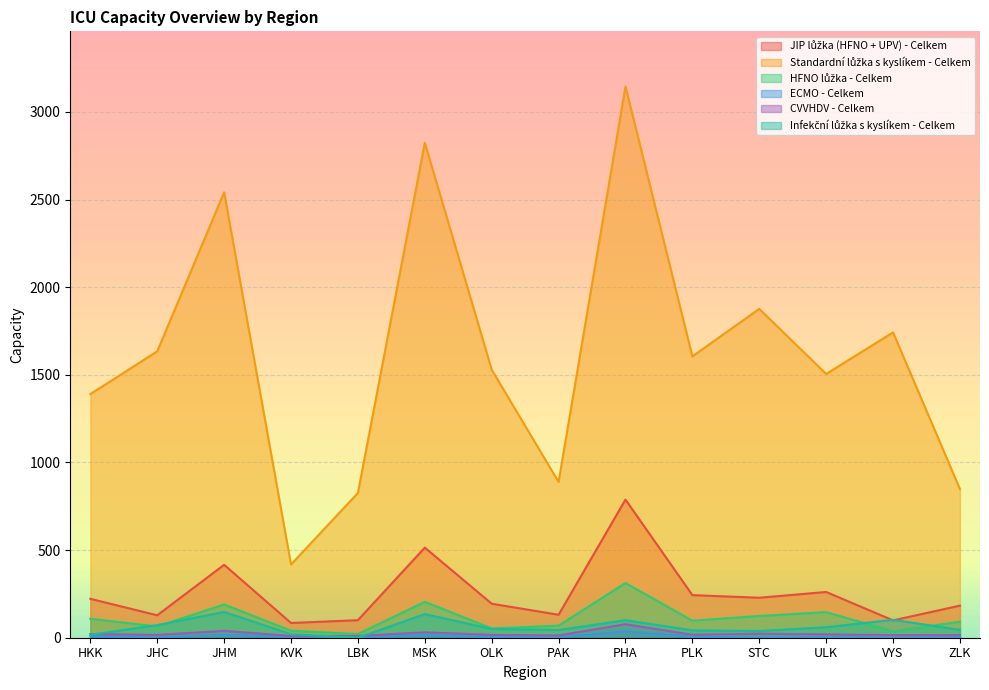

The CVVHDV - Celkem series shows 27 at PLK. True or false?

False